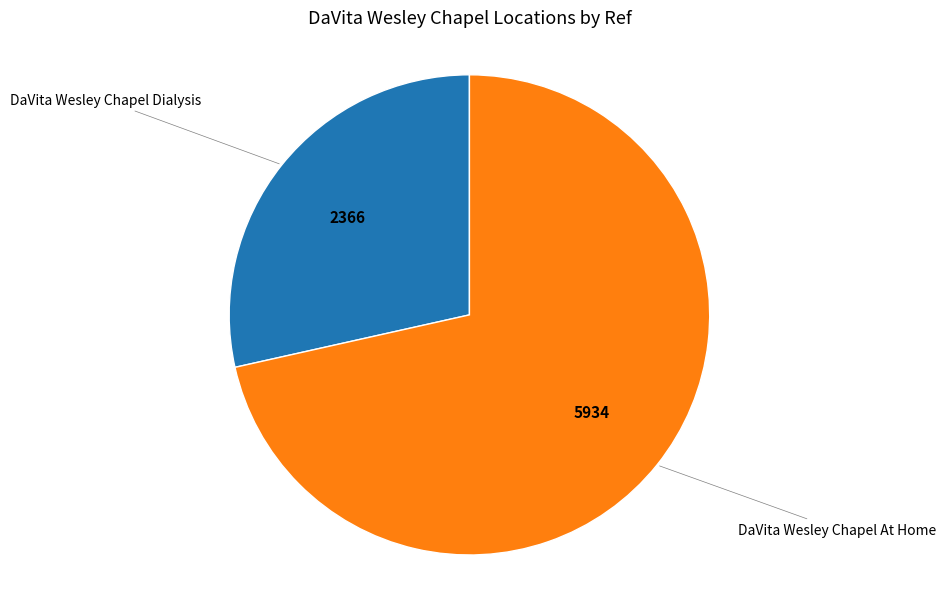

Is there a majority slice in this chart?

Yes